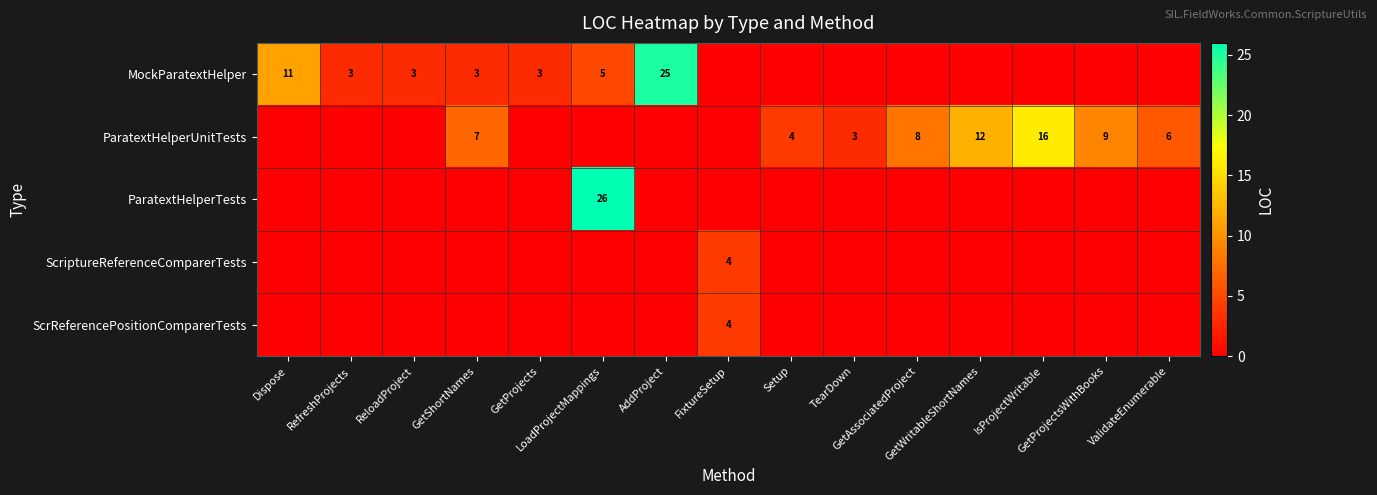

At which label is MockParatextHelper closest to 12?

Dispose